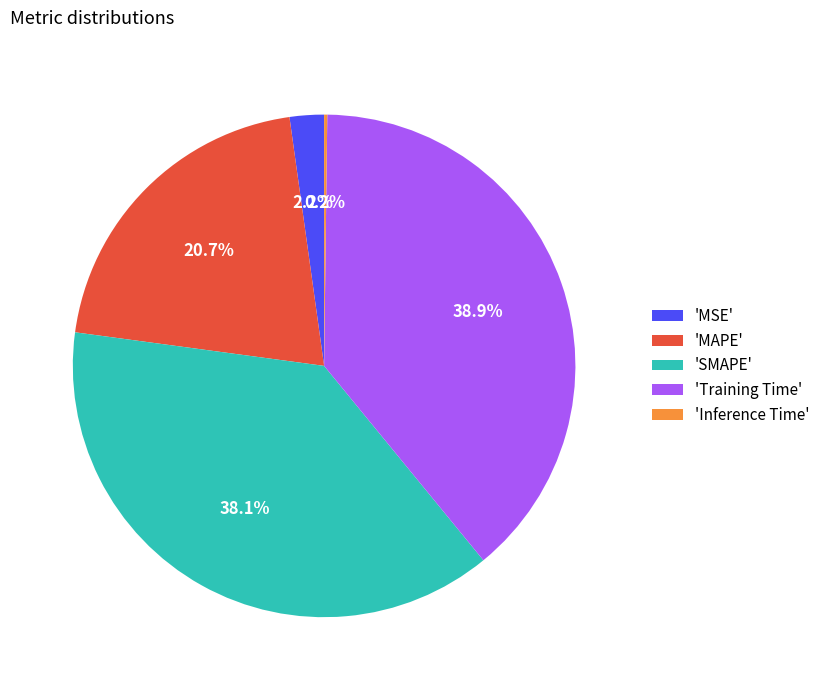

Is there a majority slice in this chart?

No